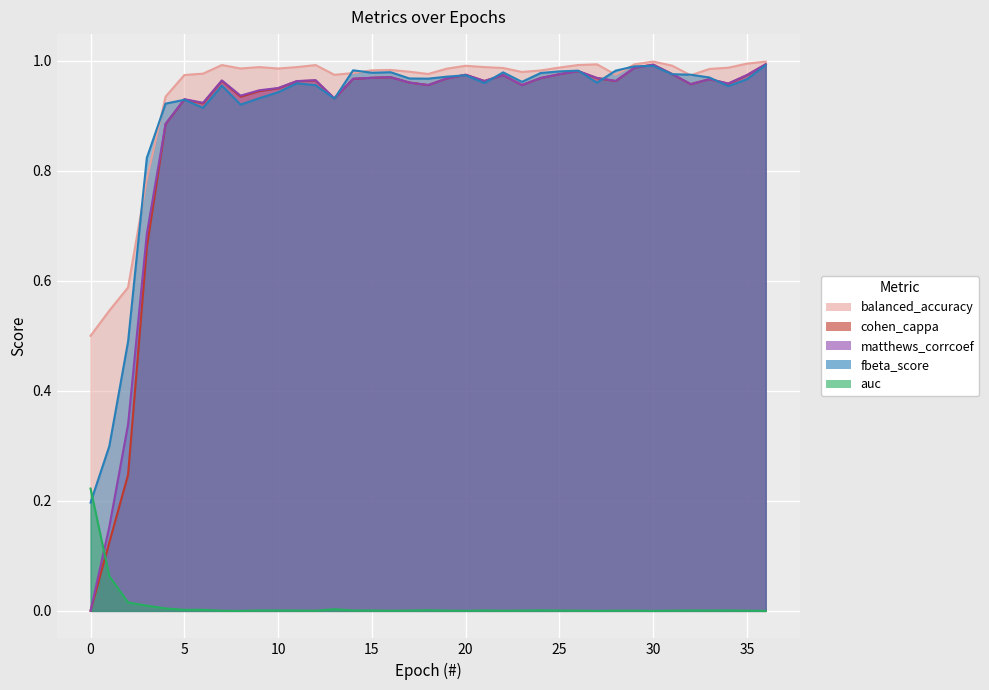

What is the maximum value shown in the chart?

1.0